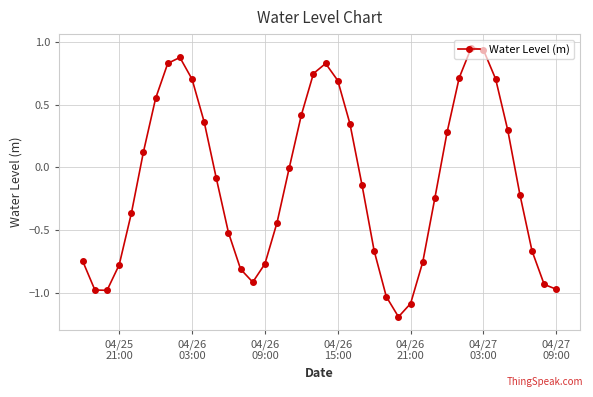

What is the smallest value displayed?

-1.2